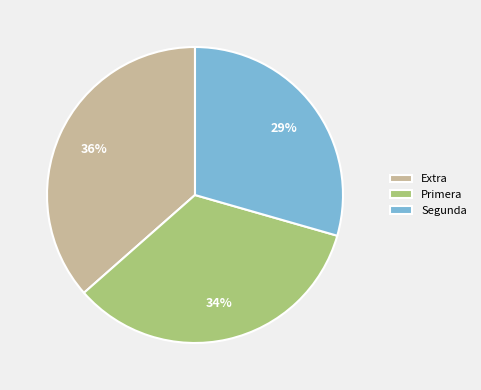

To the nearest percent, what is the average slice percentage?

33%